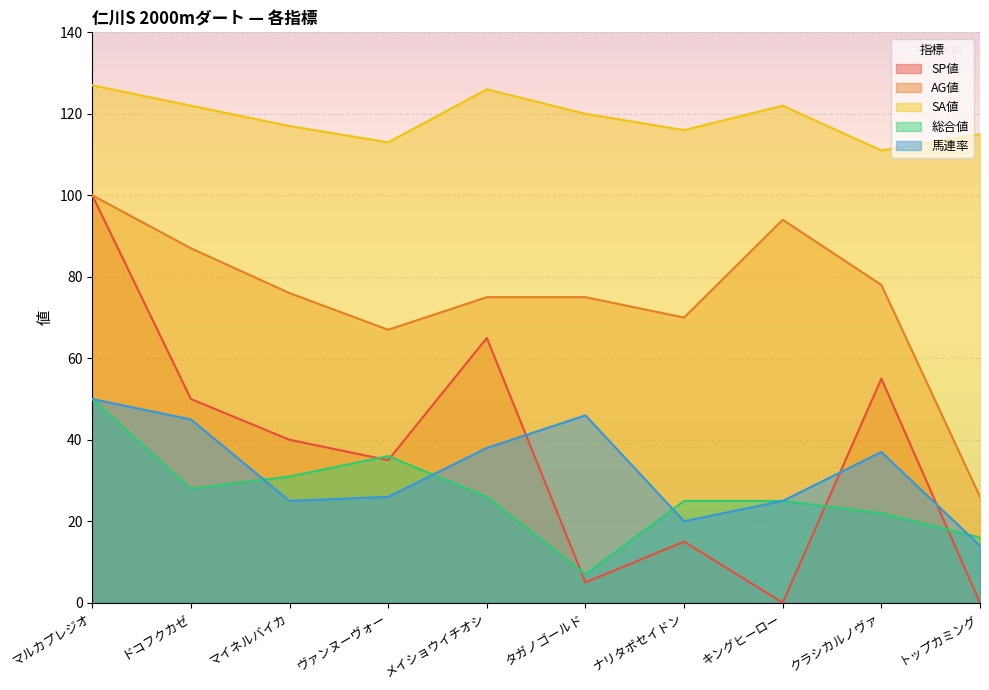

How many lines are shown in the chart?

5